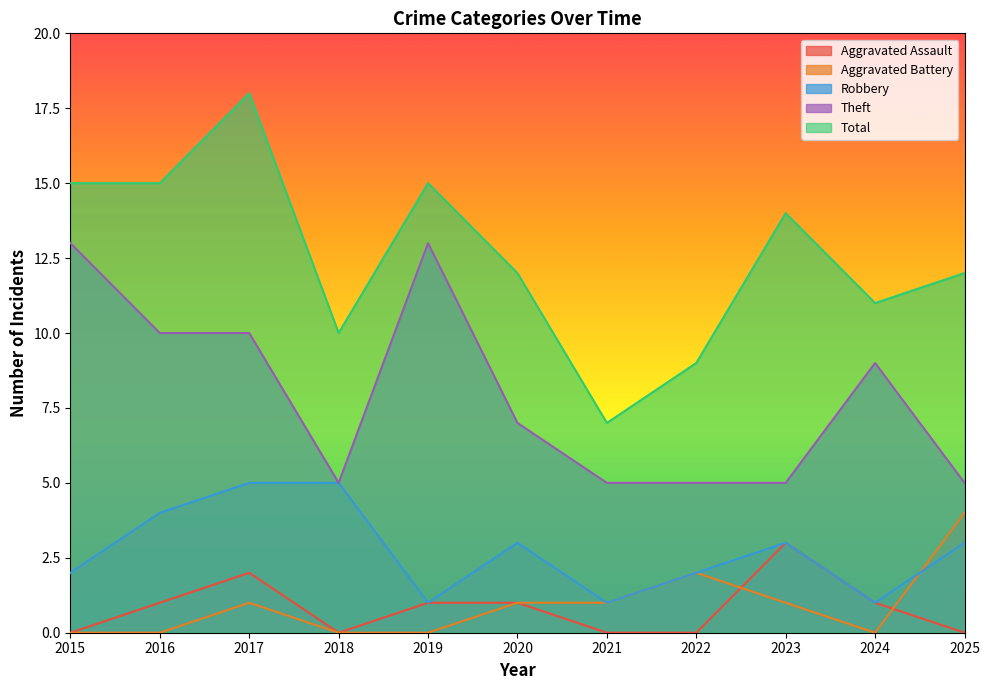

Which series has the largest range (max minus min)?

Total